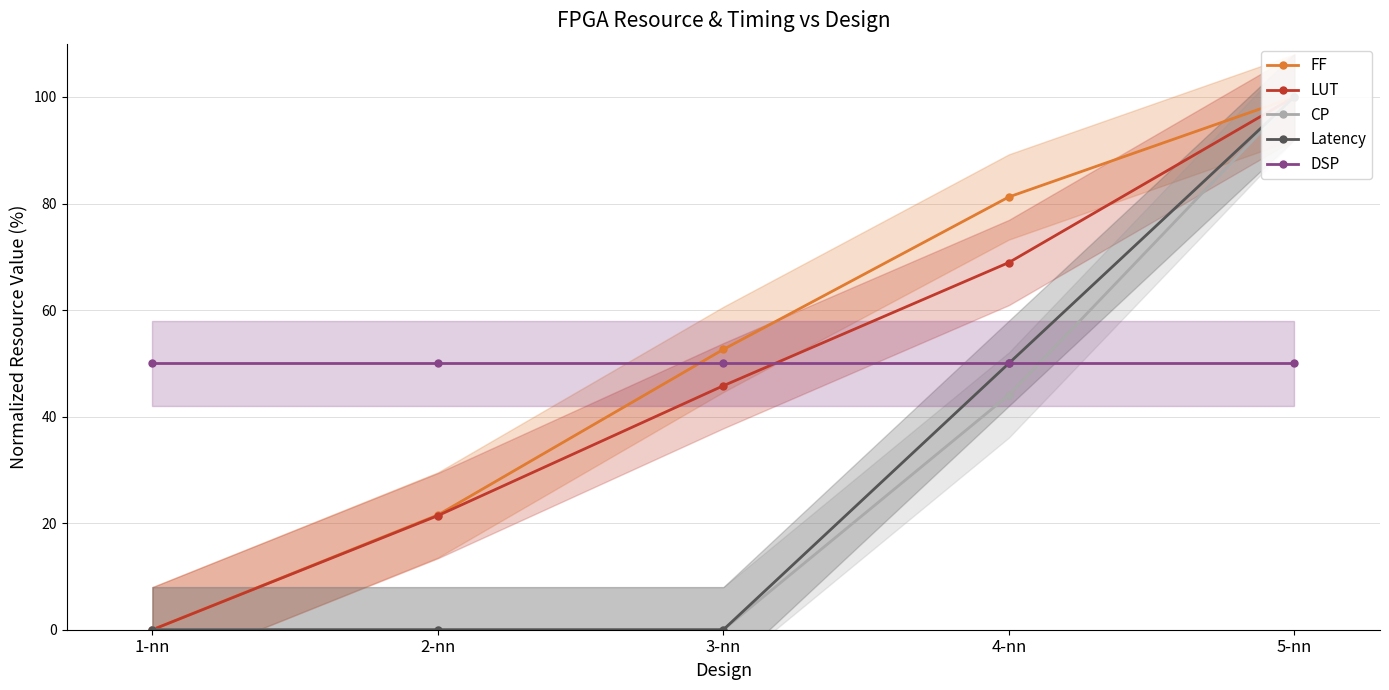

What is the label of the 1st point from the right?

5-nn